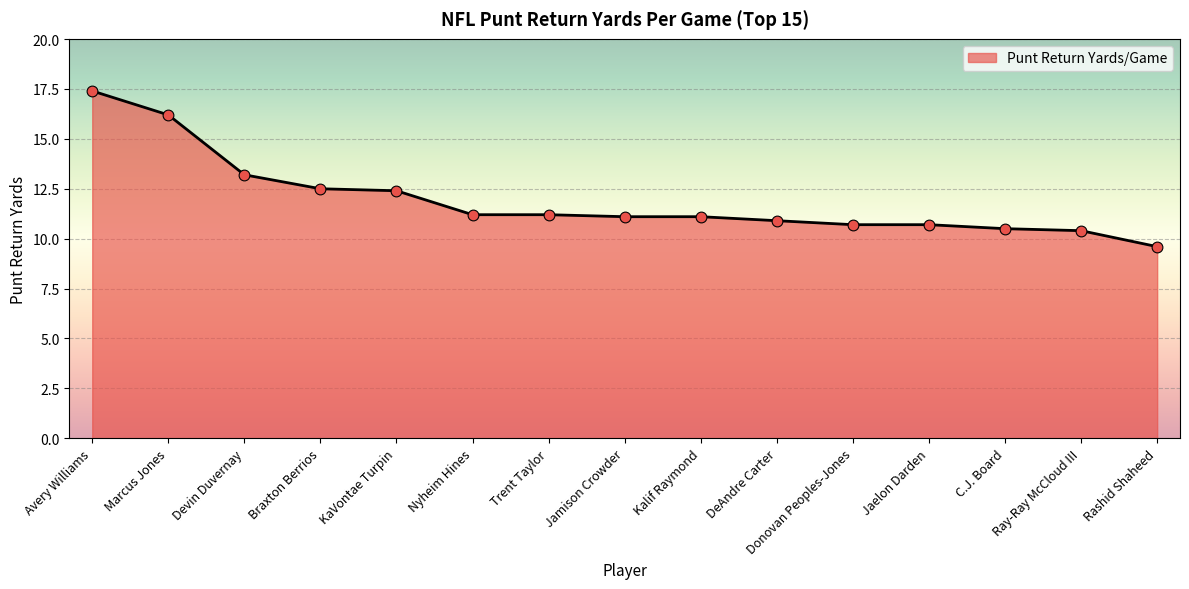

What is the ratio of the value at Marcus Jones to the value at Kalif Raymond?

1.5